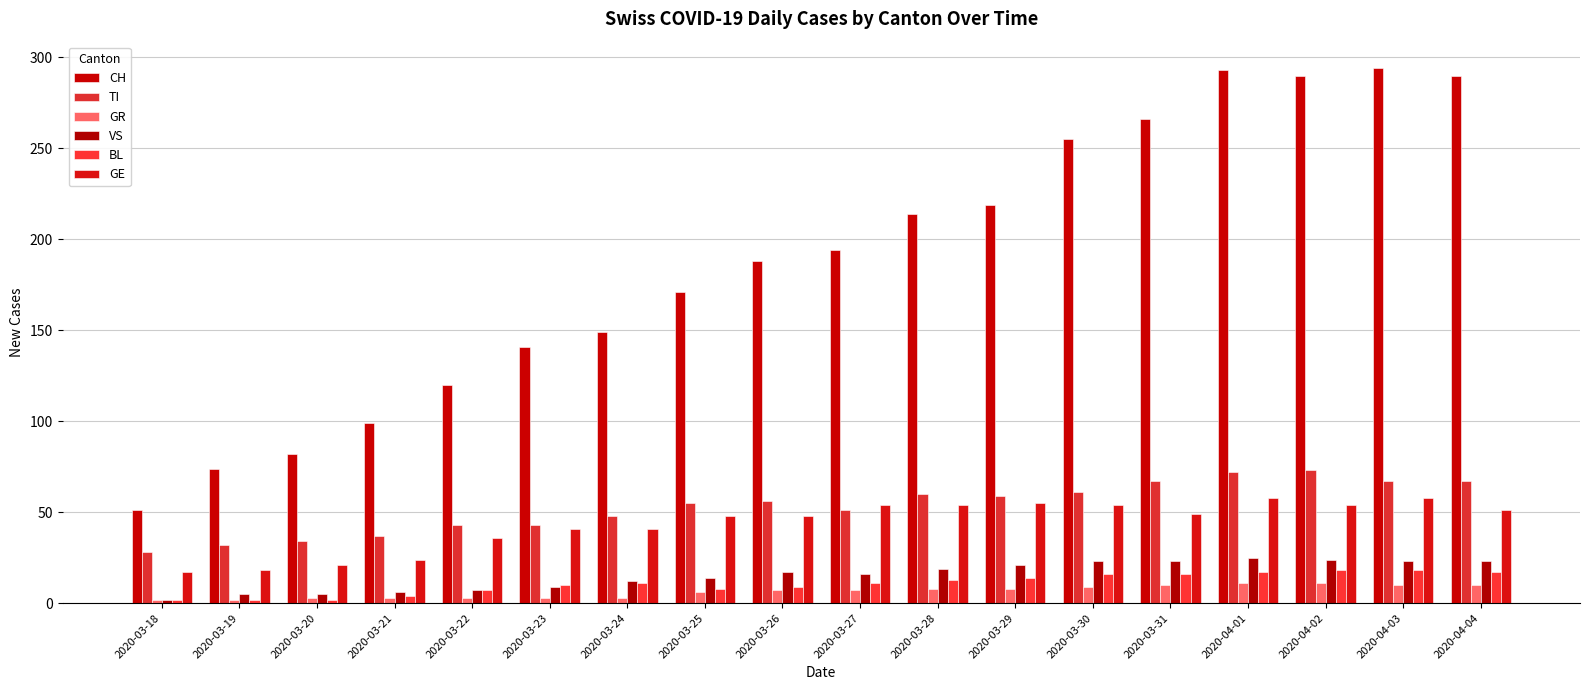

What is the value of the BL bar at the 17th from the left?

18